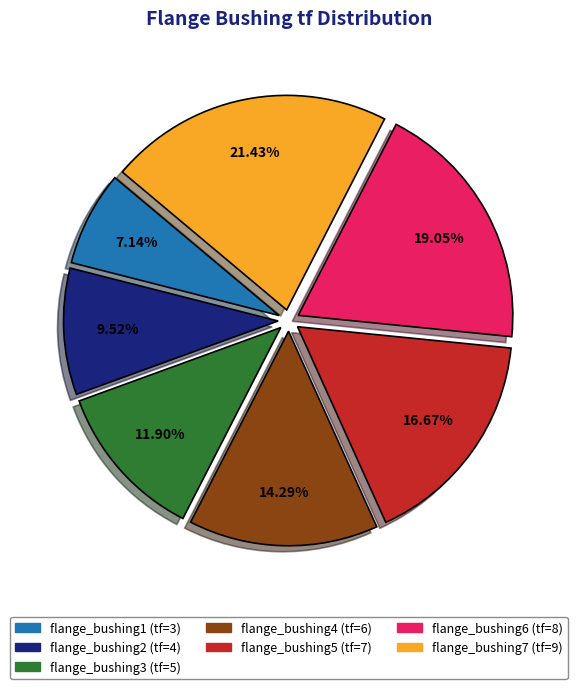

Between flange_bushing1 and flange_bushing5, which is larger?

flange_bushing5